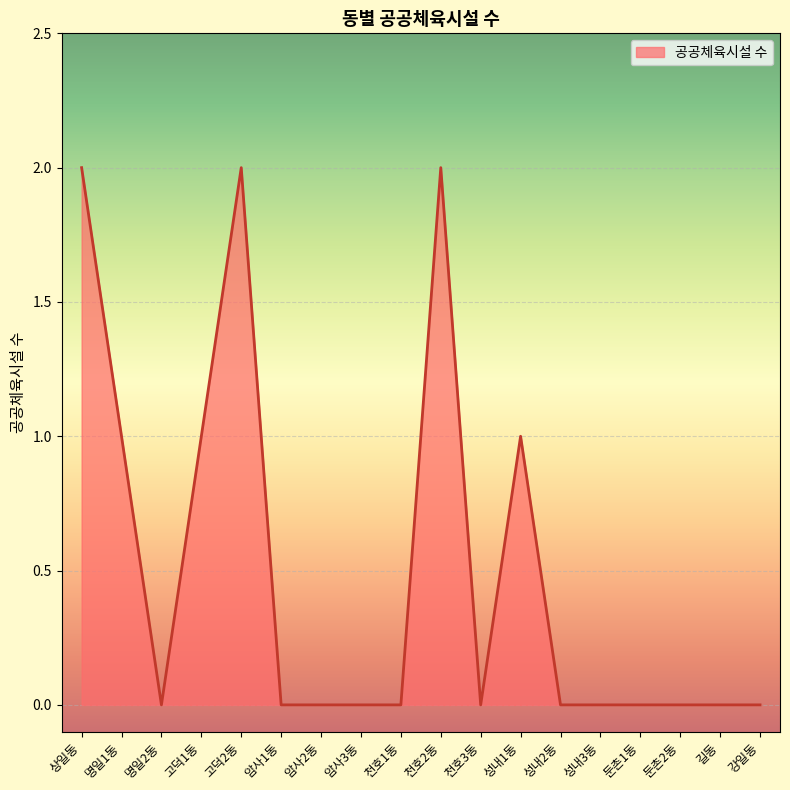

How many distinct data groups are displayed?

1